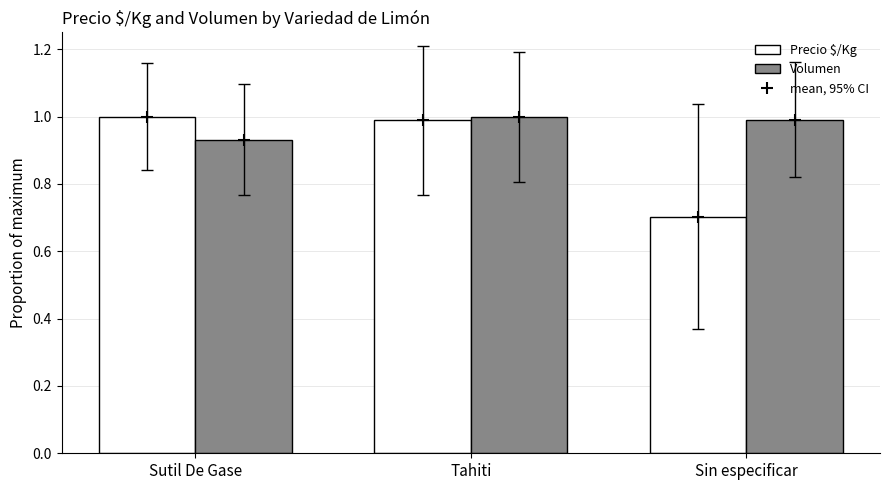

Rank the series by their average value, from highest to lowest.

Volumen, Precio $/Kg